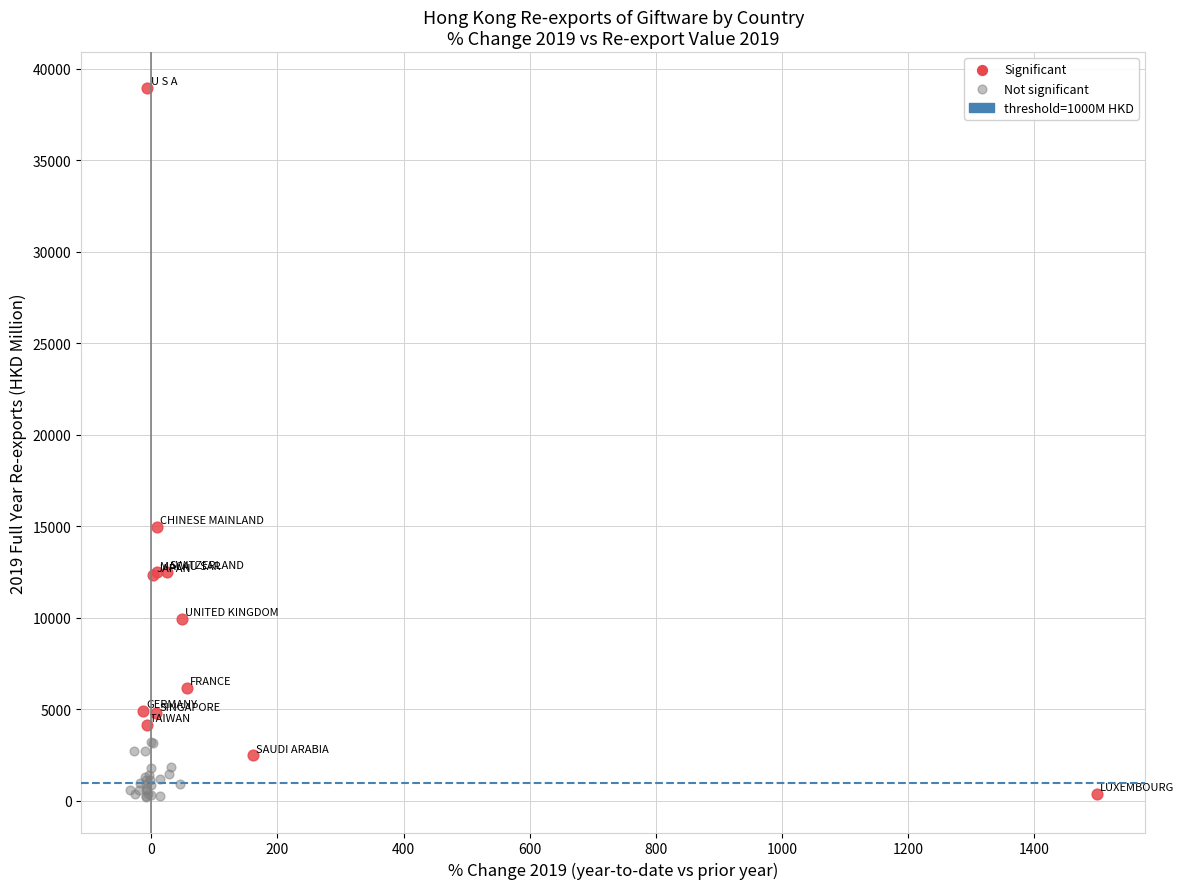

Which series has the widest spread of Y values?

Significant